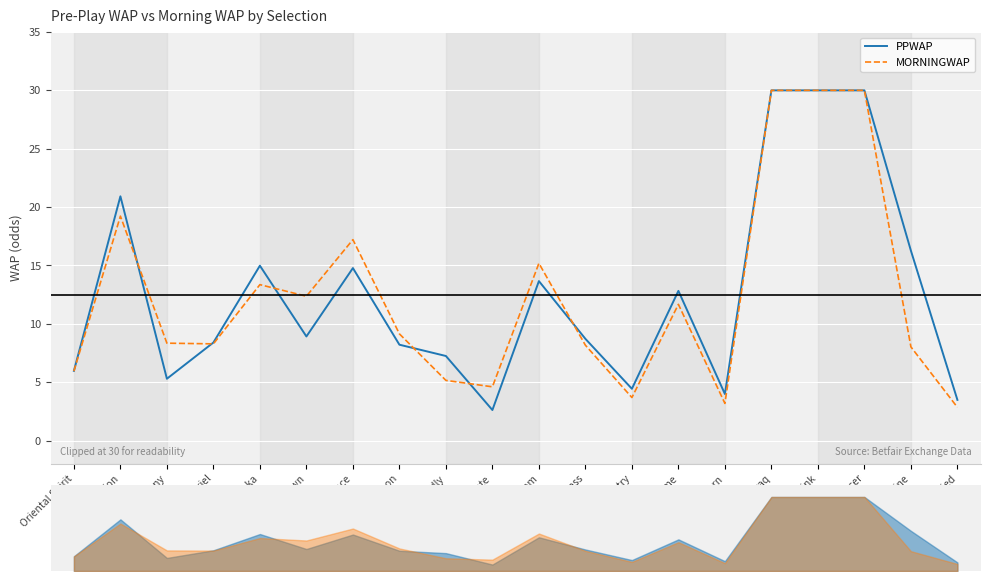

What are all the series names shown in the legend?

PPWAP, MORNINGWAP